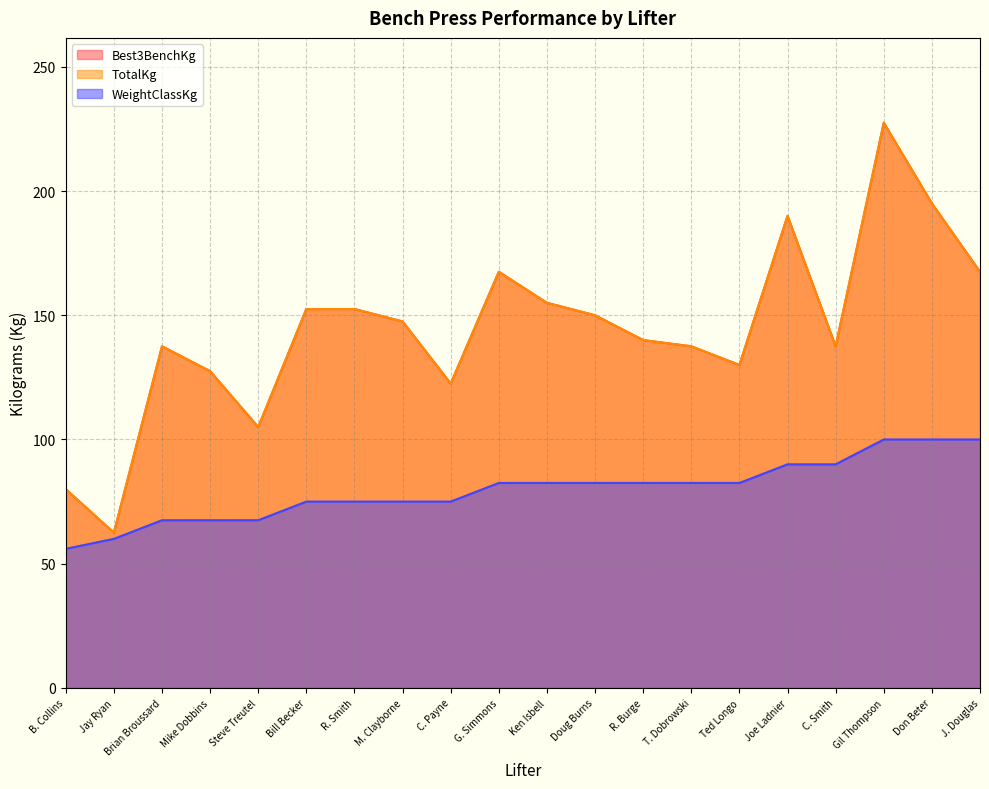

Where is TotalKg nearest to the value 145?

M. Clayborne